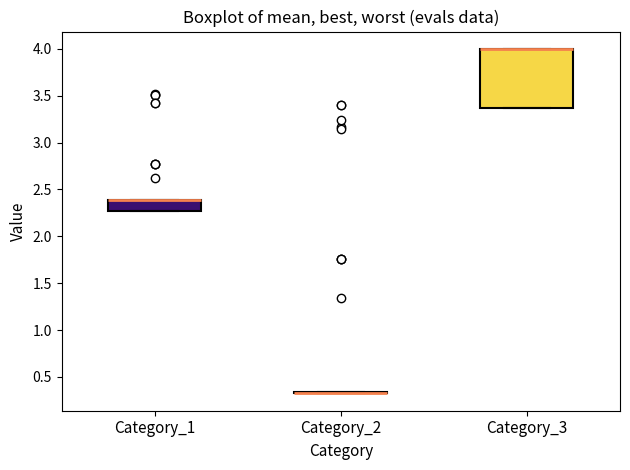

Reading left to right, read every box against the y-axis: the position of its median line, the range the box covers, and the ends of its whiskers. The values are not printed on the chart, so give them approximately, as read against the axis.

Category_1: median 2.40 (drawn on the box's upper edge), box 2.25 to 2.40, whiskers 2.25 to 2.40
Category_2: box collapsed to a line at 0.35, whiskers 0.30 to 0.35
Category_3: median 4.00 (drawn on the box's upper edge), box 3.35 to 4.00, whiskers 3.35 to 4.00